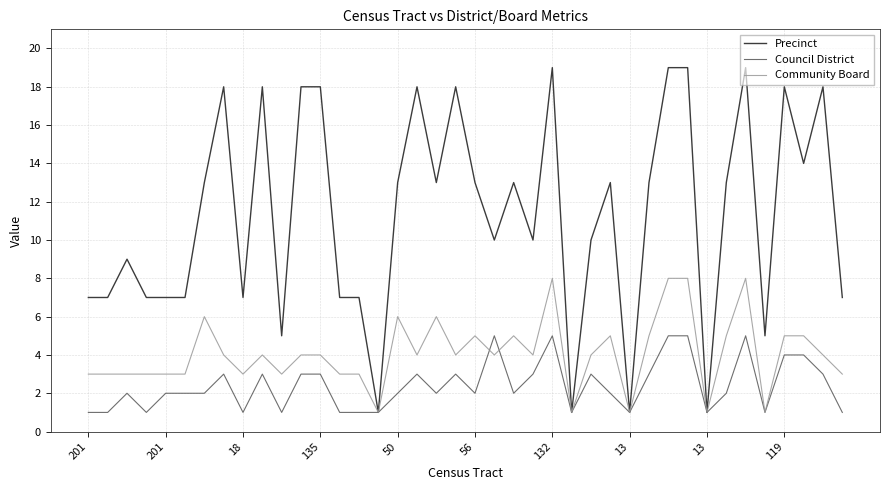

Rank the series by their average value, from highest to lowest.

Precinct, Community Board, Council District